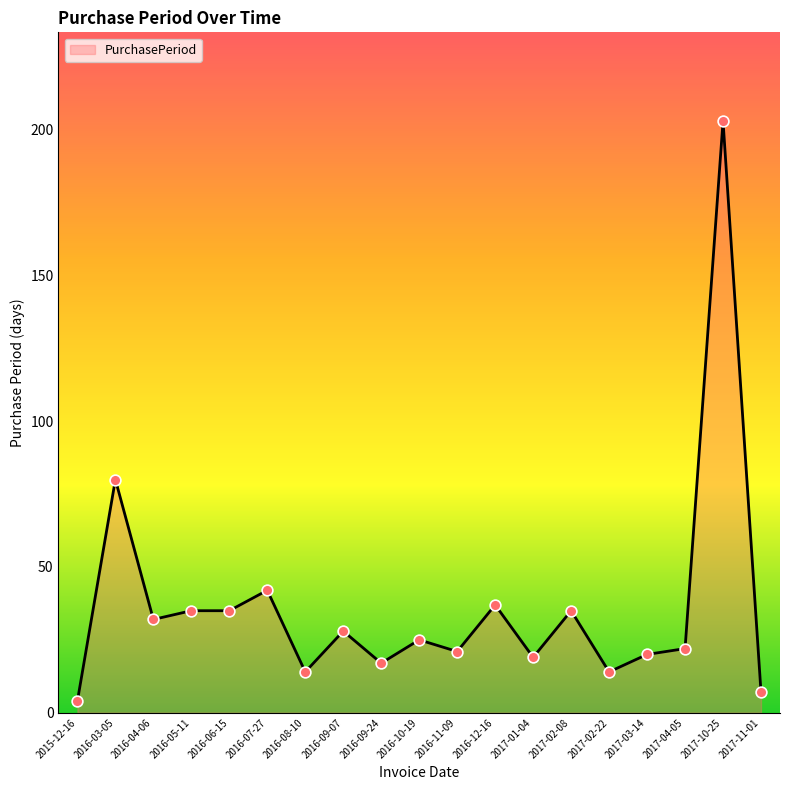

Which has a higher value, 2016-08-10 or 2017-10-25?

2017-10-25